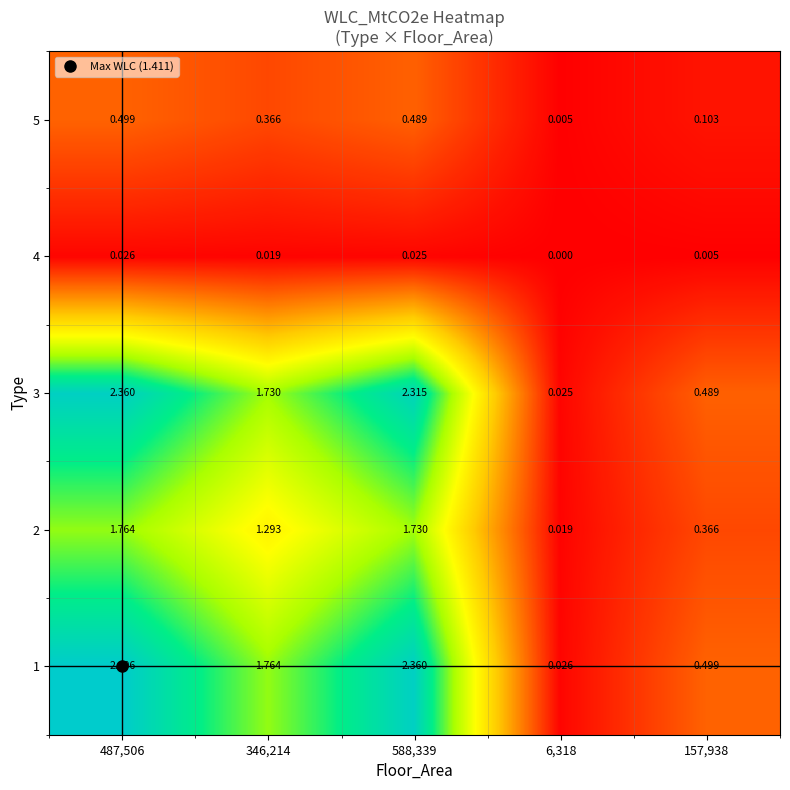

Which series has the largest range (max minus min)?

1